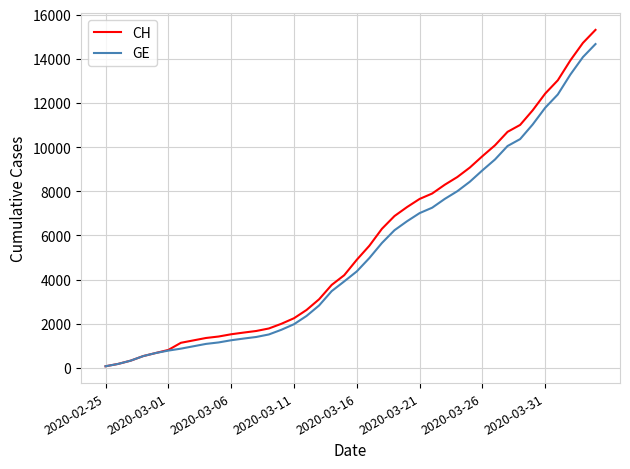

Which series has the largest range (max minus min)?

CH